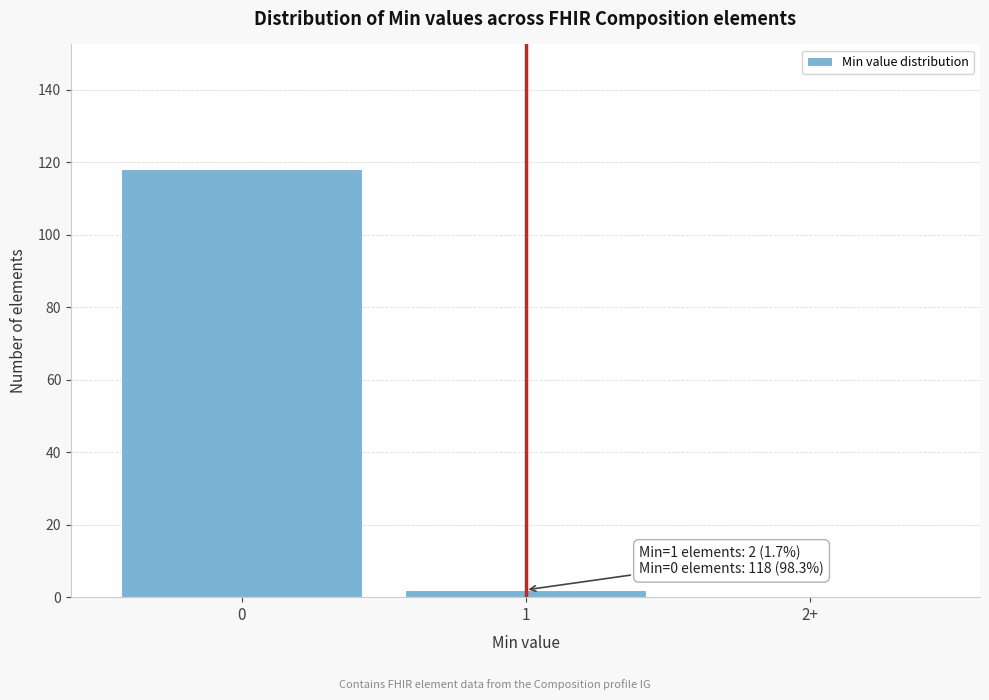

Reading left to right, list all the values displayed in this chart.

0=118	1=2	2+=0